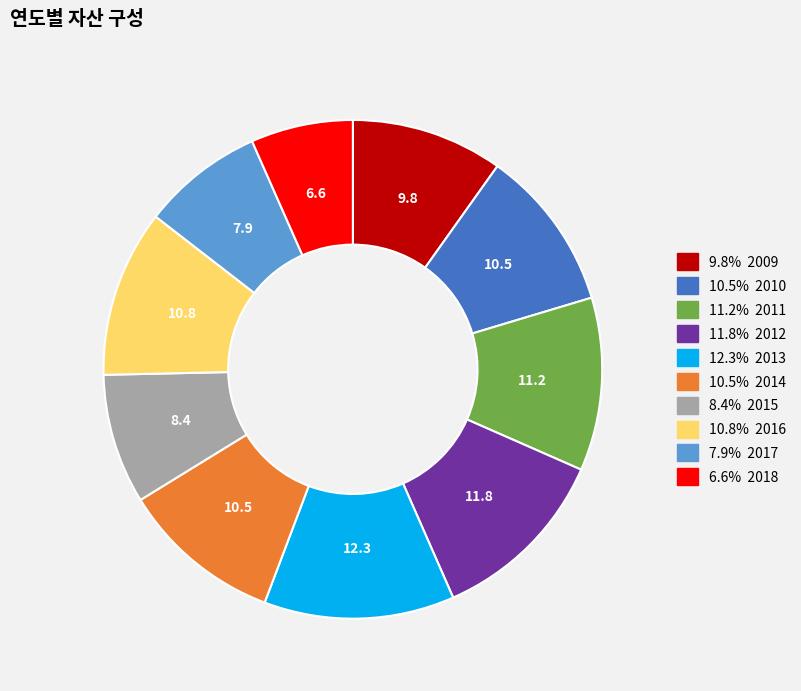

Does any single category account for the majority?

No